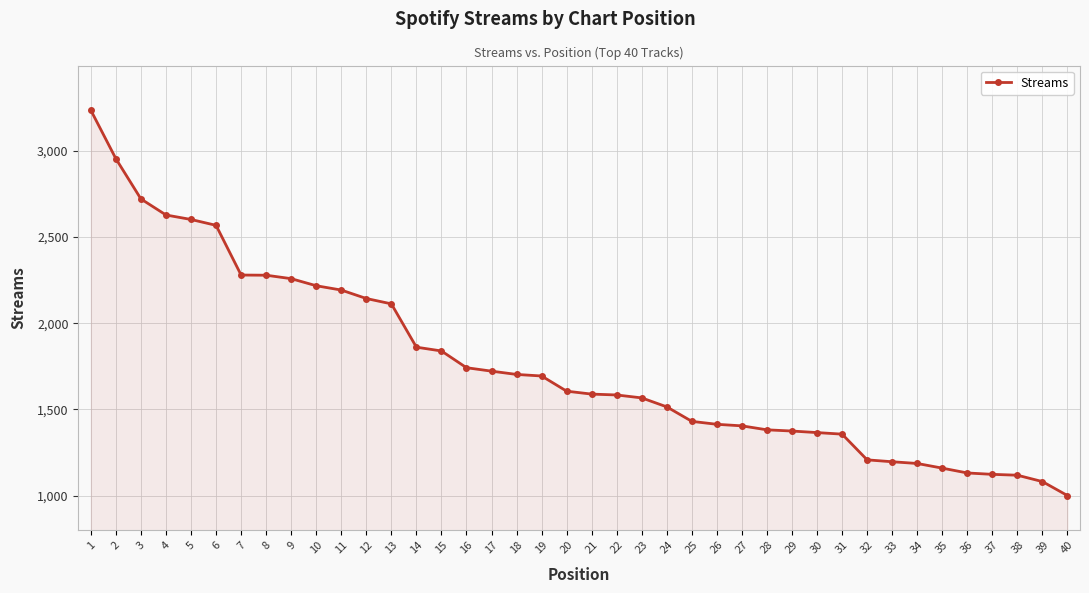

What is the greatest value displayed?

3234